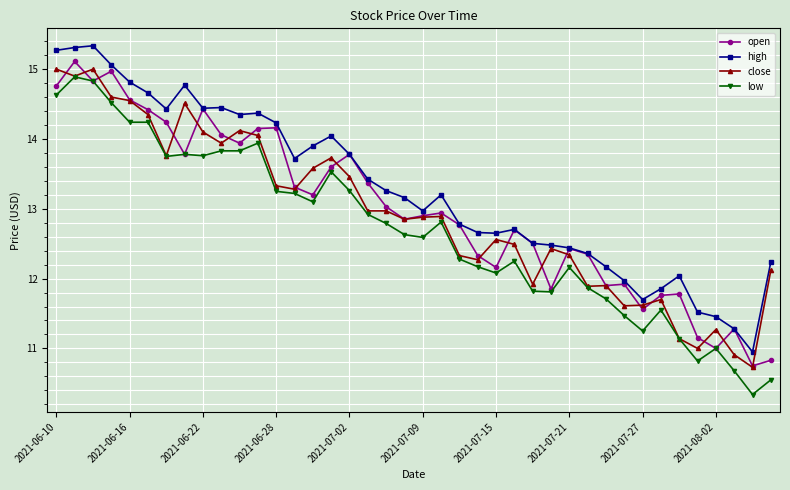

True or false: open has more than 2 points higher than both neighbors.

True